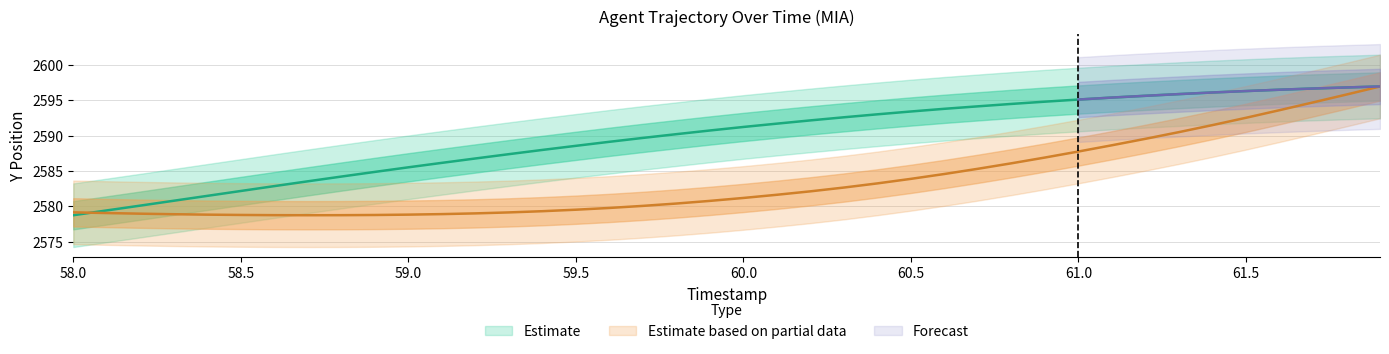

At which label is X closest to 2587?

60.9